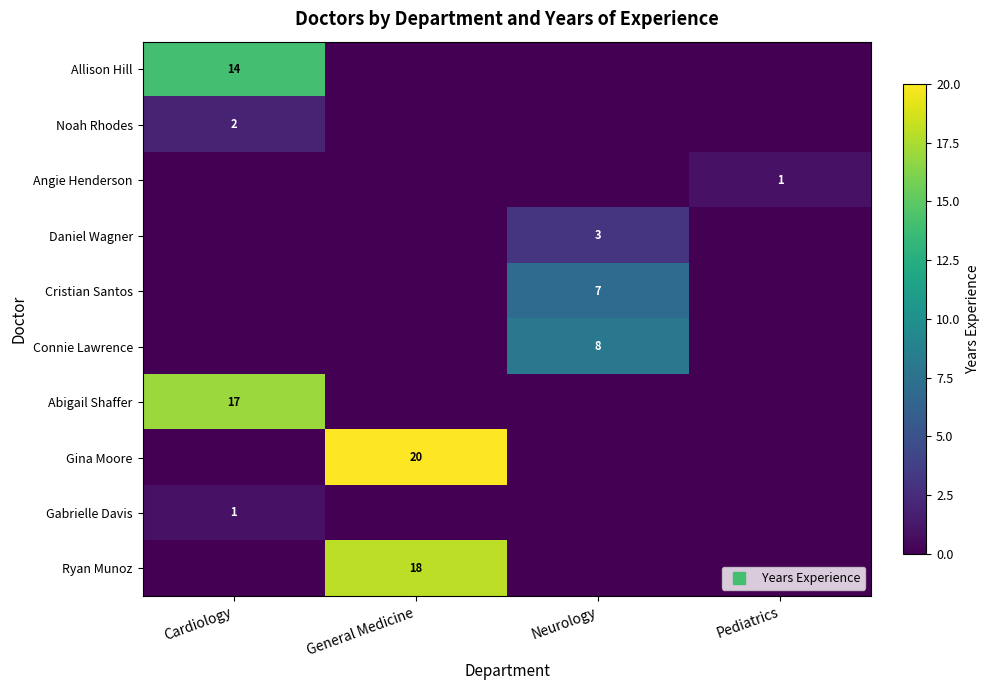

The value of Gabrielle Davis at Neurology is 0. True or false?

False